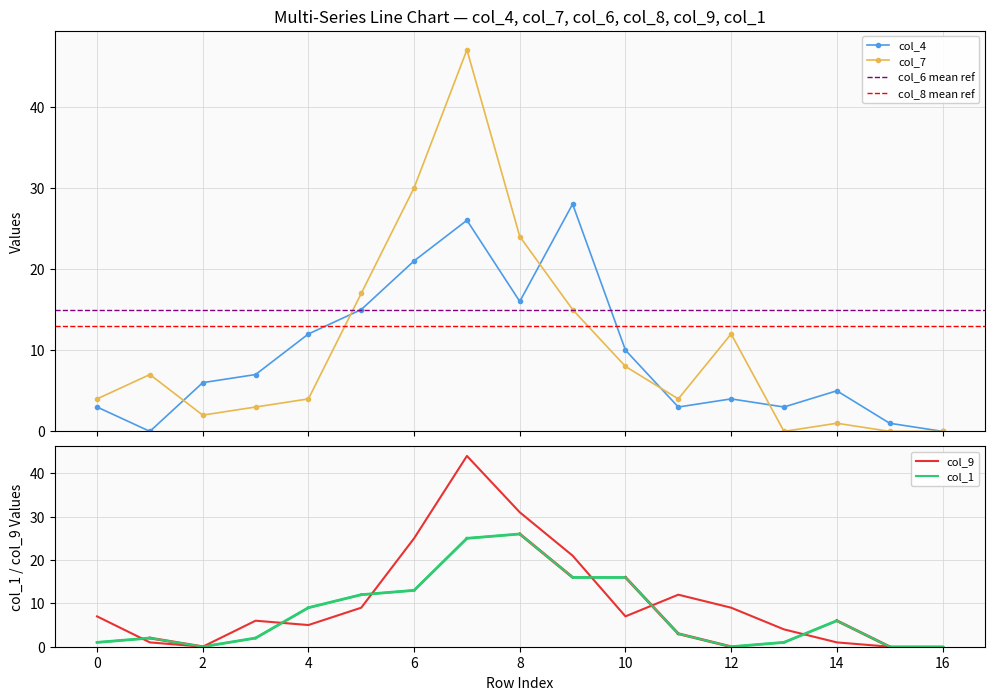

What is the total value across all series at 7?

142